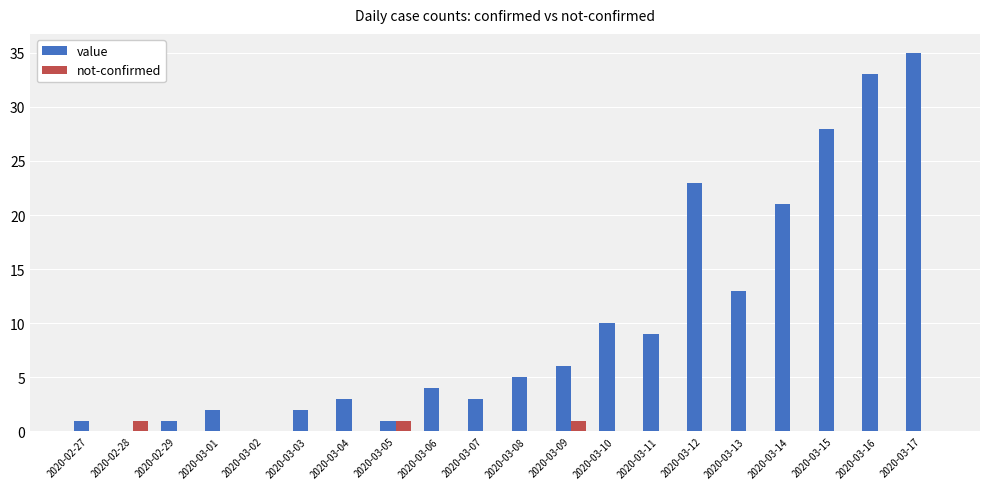

How many categories are shown in the chart?

20